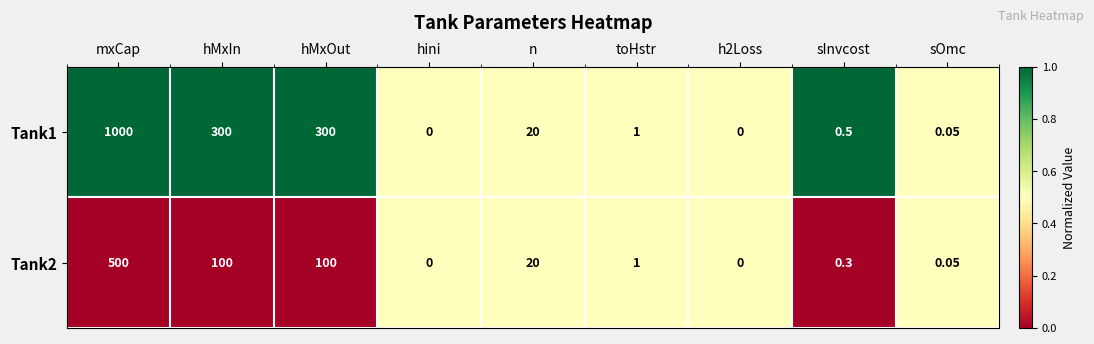

Where does the Tank1 series first go above 1?

mxCap